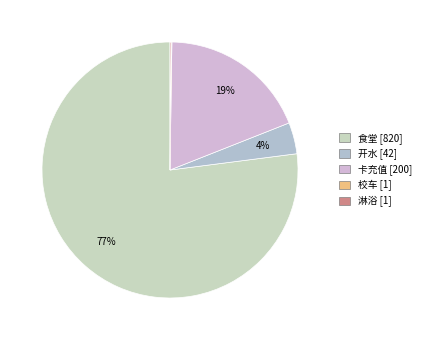

Does any single category account for the majority?

Yes